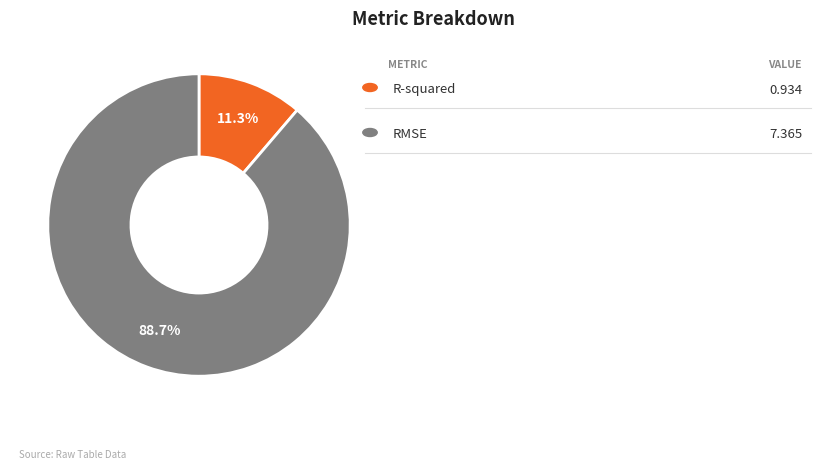

Is there any slice that represents more than half of the pie?

Yes